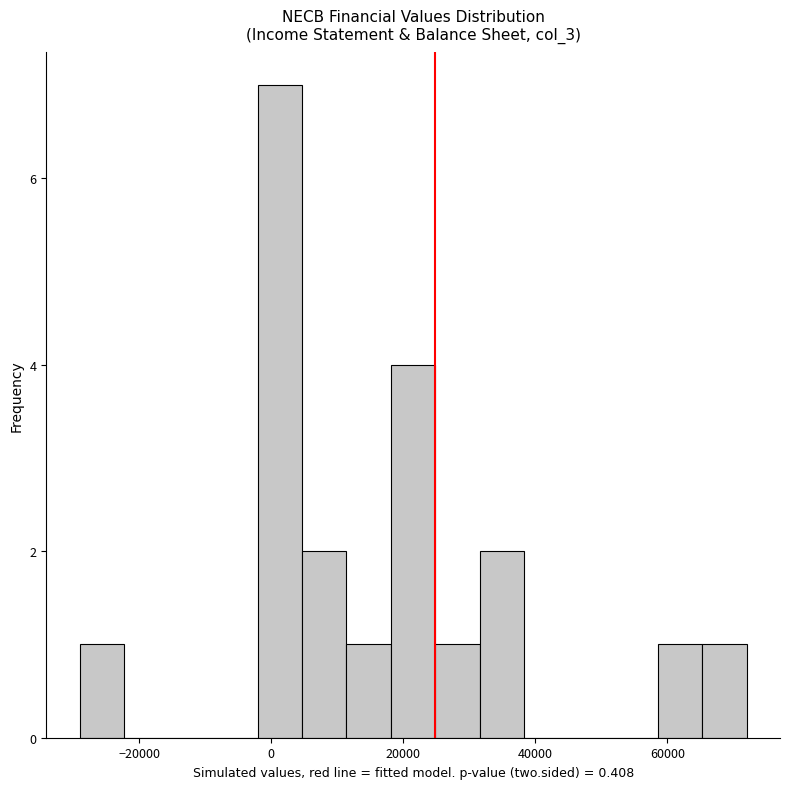

Read against the x-axis, roughly where is the centre of the tallest bar?

2000